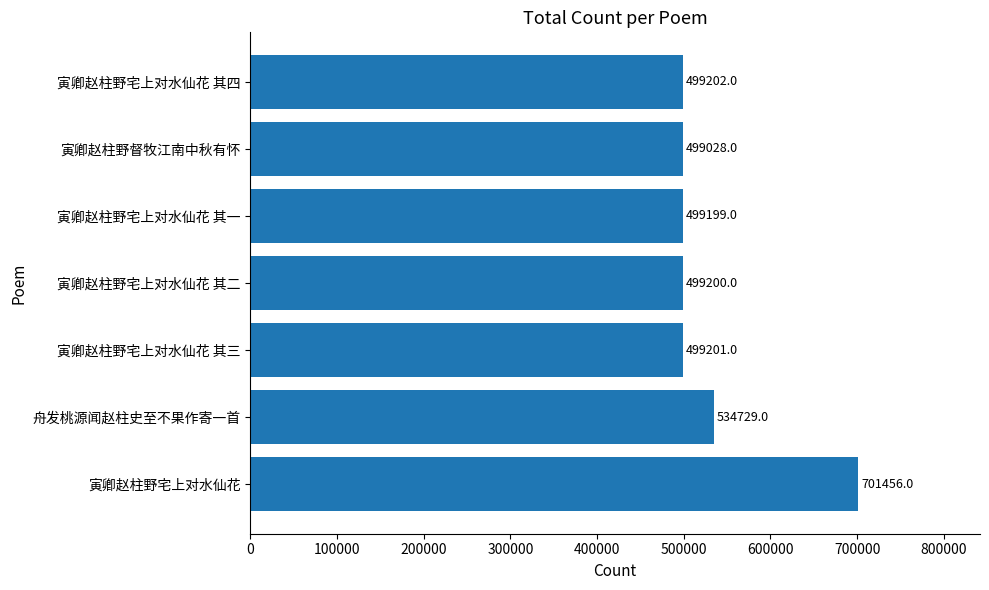

At which label is the value closest to 600242?

舟发桃源闻赵柱史至不果作寄一首